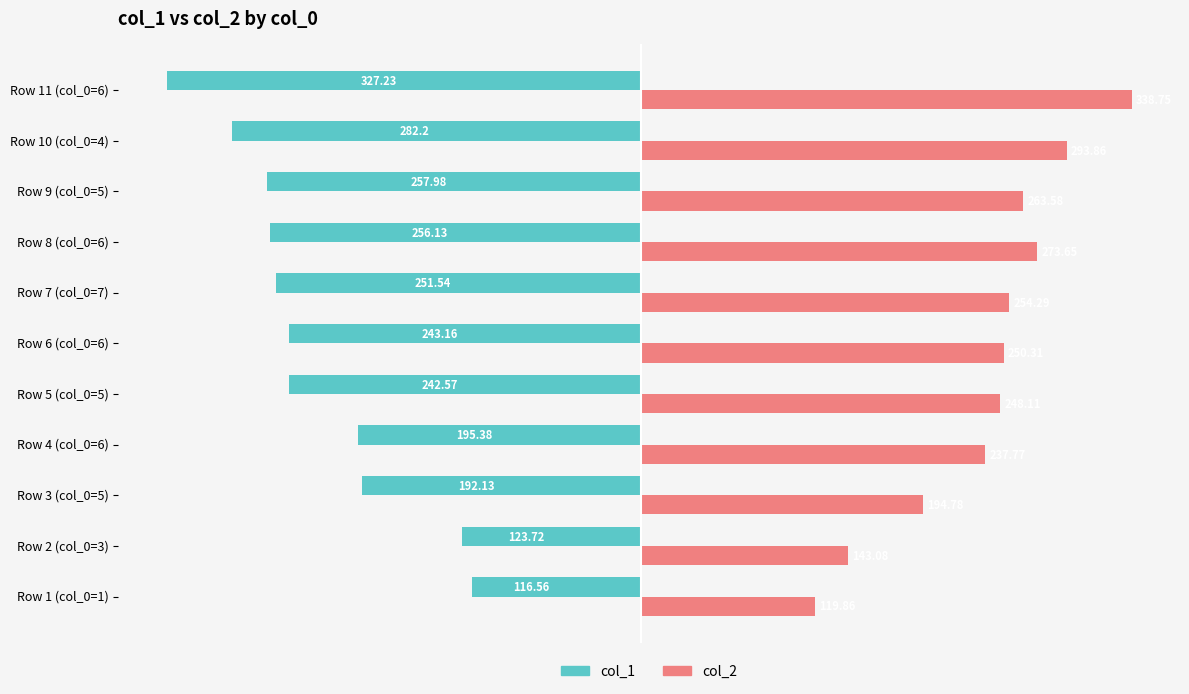

Which series has the largest total across all categories?

col_2